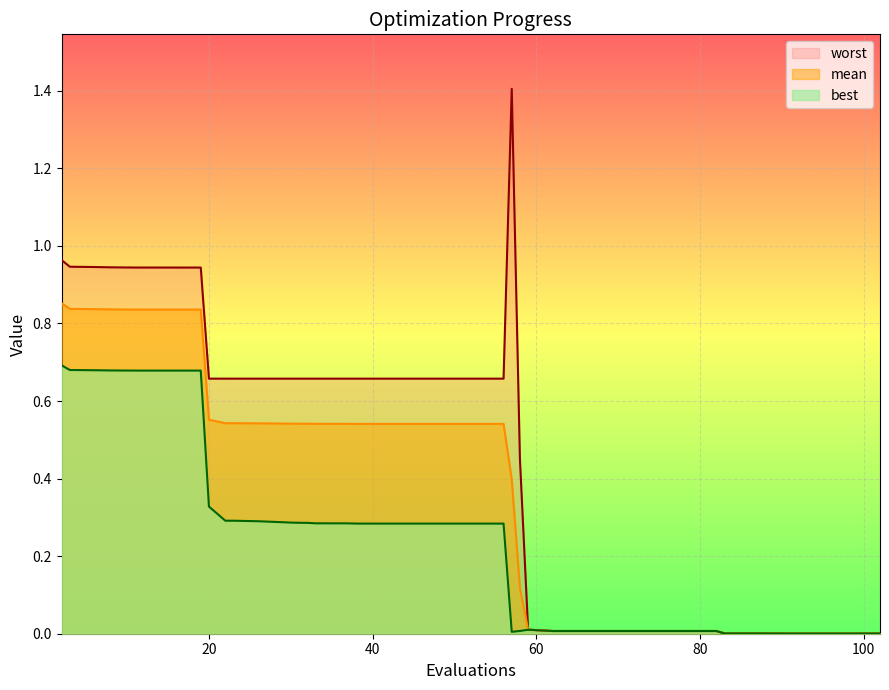

Reading left to right, list all the values displayed in this chart.

mean: 0.9	0.8	0.8	0.8	0.8	0.8	0.8	0.8	0.6	0.5	0.5	0.5	0.5	0.5	0.5	0.5	0.5	0.5	0.5	0.5	0.5	0.5	0.5	0.5	0.5	0.4	0.1	0.0	0.0	0.0	0.0	0.0	0.0	0.0	0.0	0.0	0.0	0.0	0.0	0.0
best: 0.7	0.7	0.7	0.7	0.7	0.7	0.7	0.7	0.3	0.3	0.3	0.3	0.3	0.3	0.3	0.3	0.3	0.3	0.3	0.3	0.3	0.3	0.3	0.3	0.3	0.0	0.0	0.0	0.0	0.0	0.0	0.0	0.0	0.0	0.0	0.0	0.0	0.0	0.0	0.0
worst: 1.0	0.9	0.9	0.9	0.9	0.9	0.9	0.9	0.7	0.7	0.7	0.7	0.7	0.7	0.7	0.7	0.7	0.7	0.7	0.7	0.7	0.7	0.7	0.7	0.7	1.4	0.5	0.0	0.0	0.0	0.0	0.0	0.0	0.0	0.0	0.0	0.0	0.0	0.0	0.0